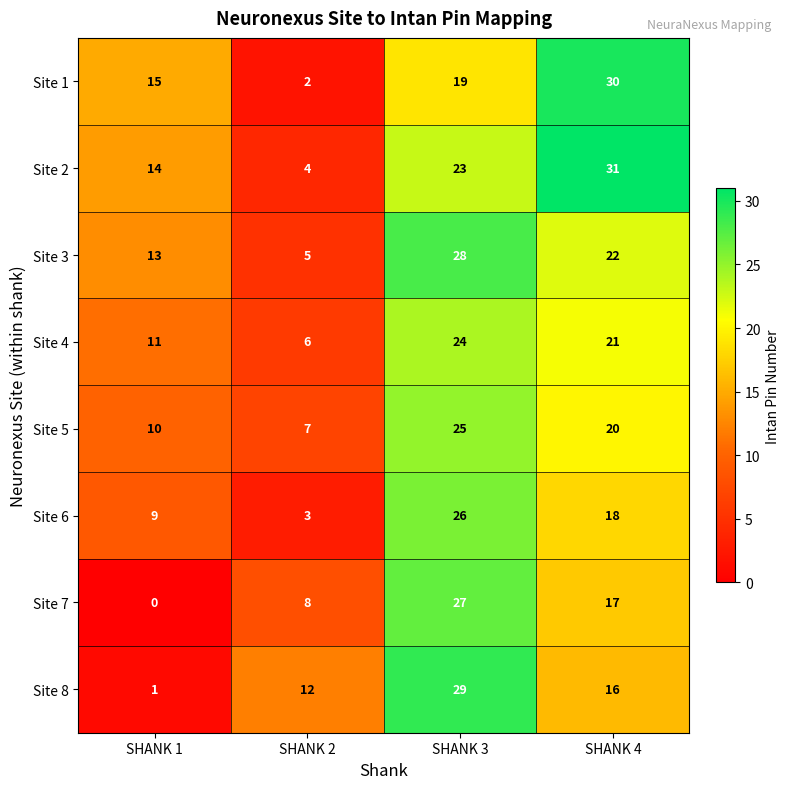

What is the total value across all series at SHANK 2?

47